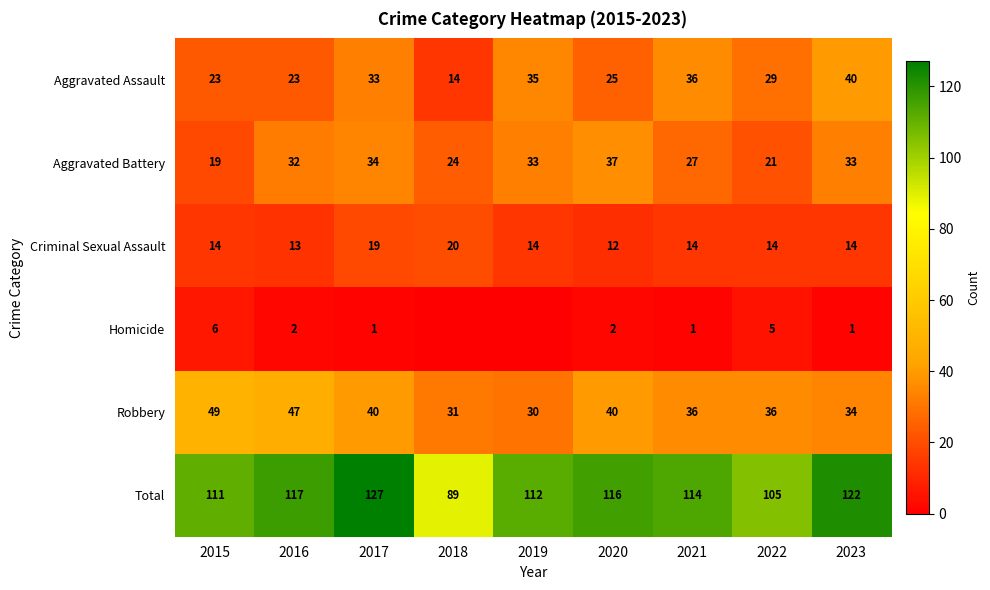

How many categories are shown in the chart?

9